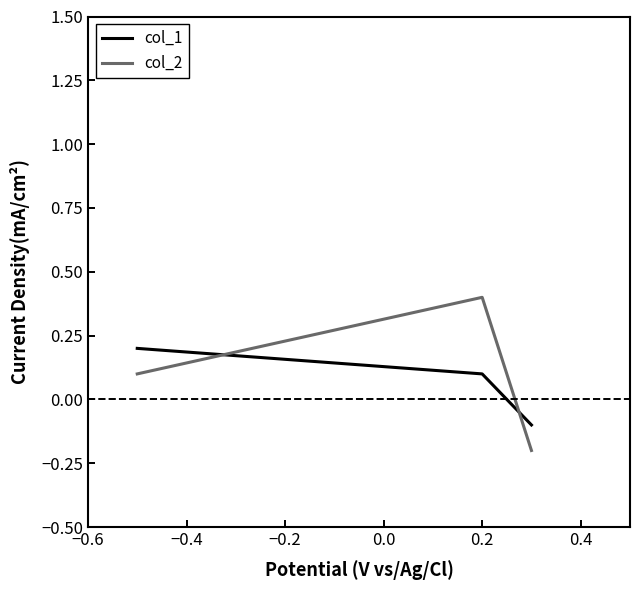

List the series in order of their peak value, lowest first.

col_1, col_2